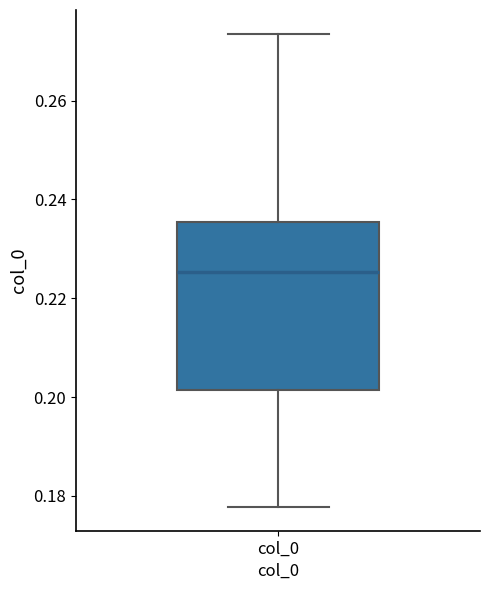

Where does the upper whisker of the box for col_0 end on the y-axis? The values are not printed on the chart, so give them approximately, as read against the axis.

0.274